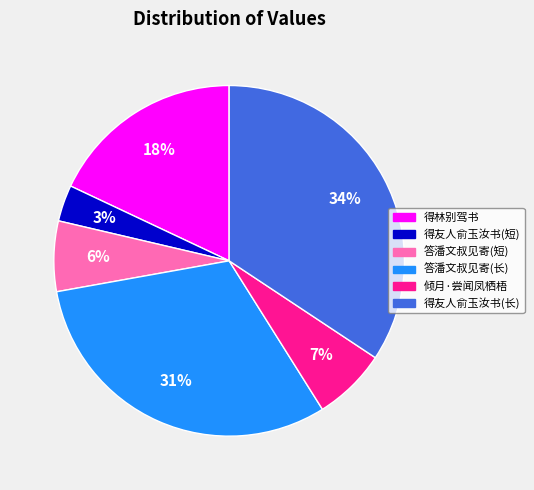

What is the ratio of the value at 答潘文叔见寄(长) to the value at 得友人俞玉汝书(长)?

0.9